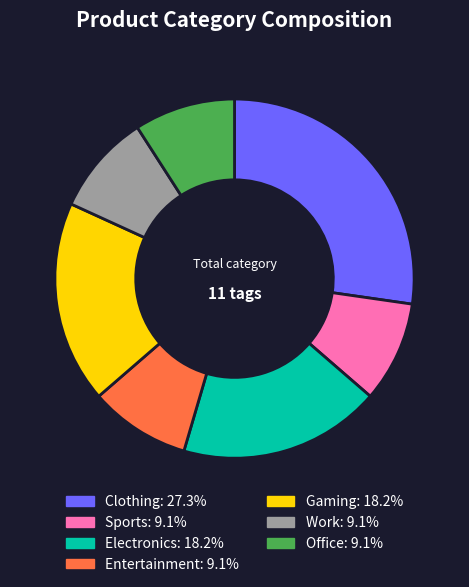

Count the number of slices in the pie.

7